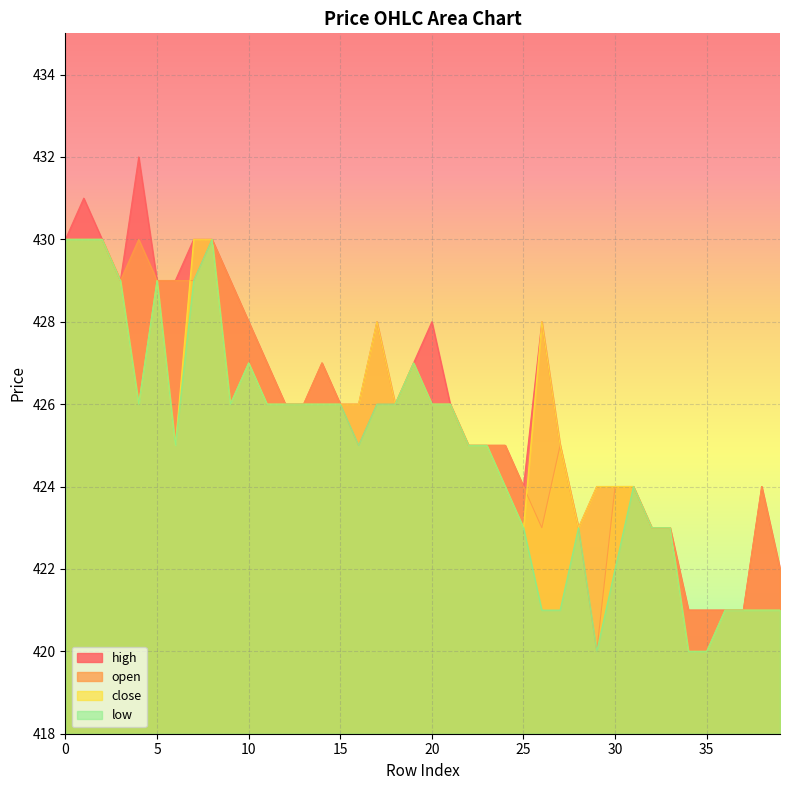

How many data points in high are above 426?

17